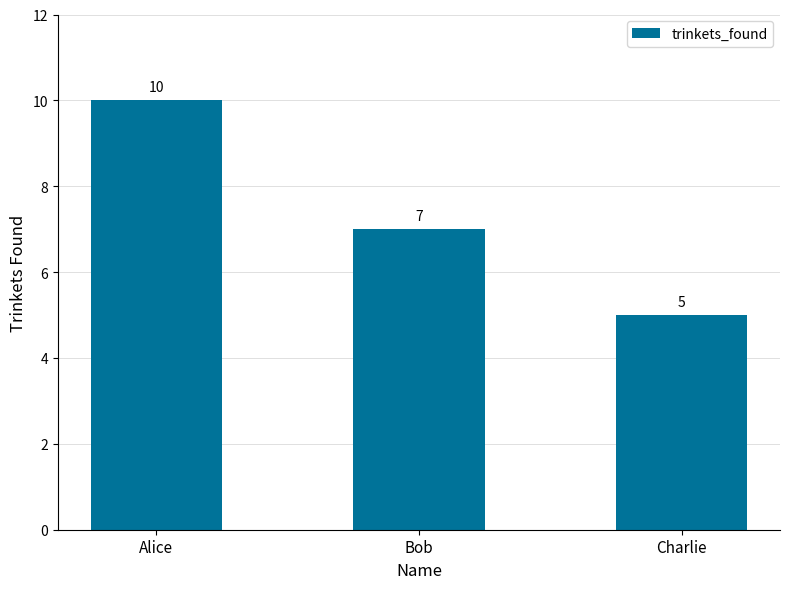

Reading left to right, transcribe all the data shown in this chart.

Alice=10	Bob=7	Charlie=5